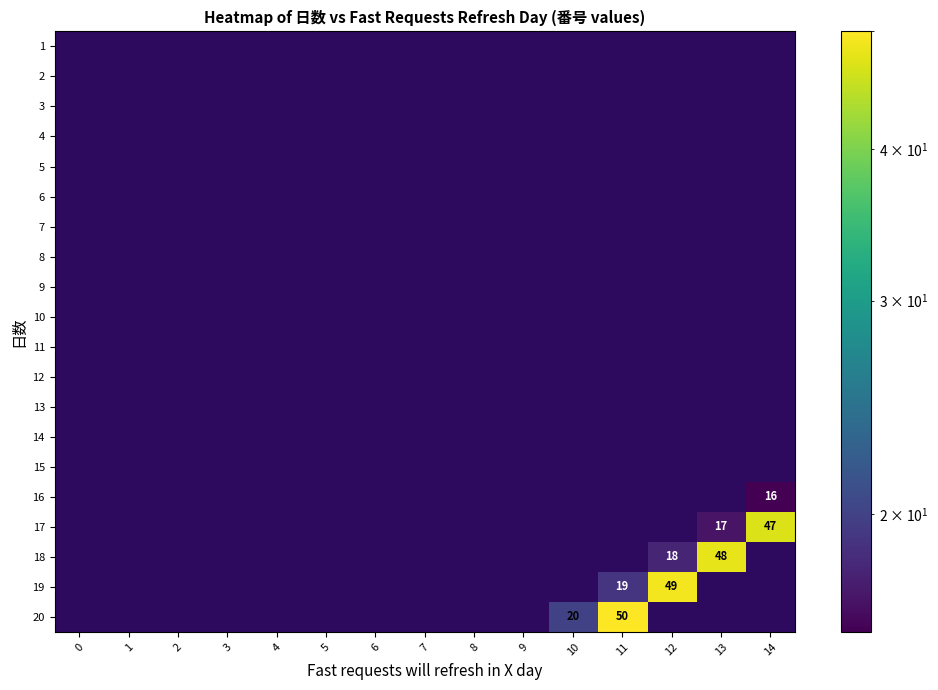

The 20 series shows 20 at 10. True or false?

True